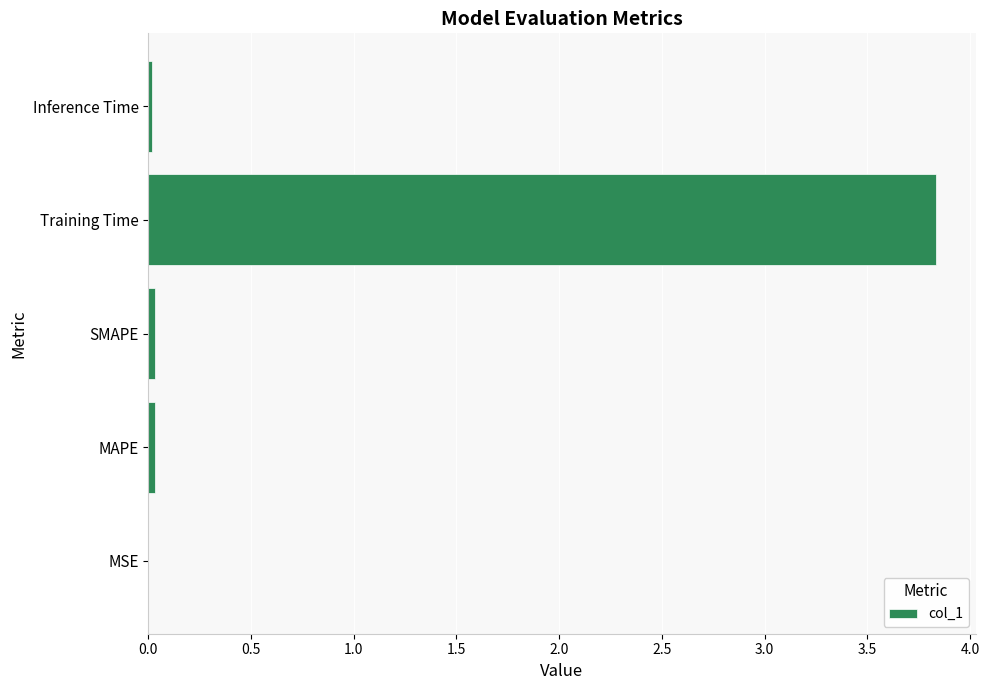

The chart shows a value of 0.0 at MAPE. True or false?

True